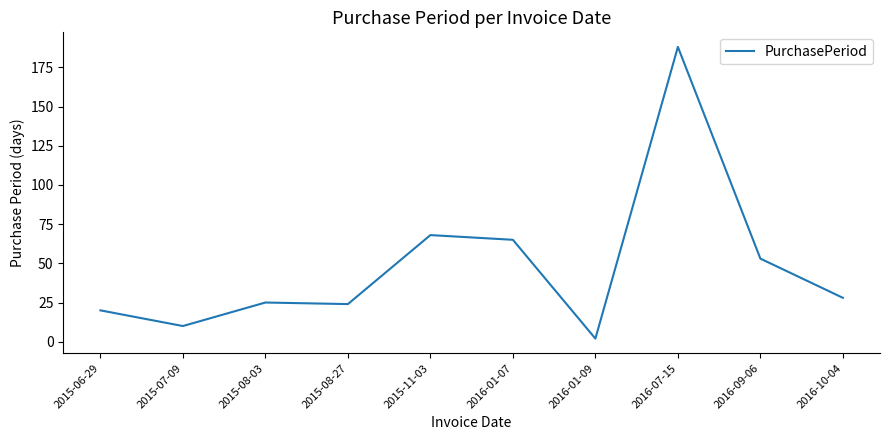

What is the change in value from 2015-07-09 to 2016-09-06?

+43